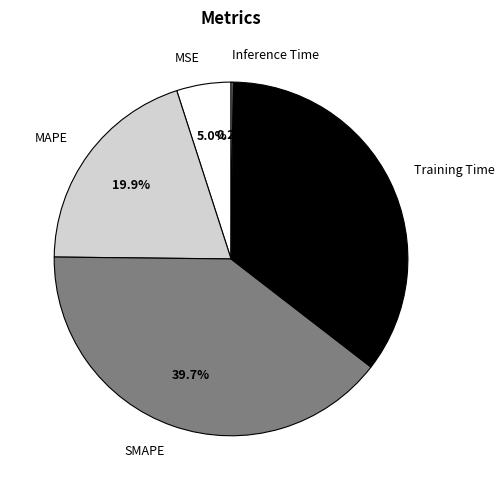

Between Training Time and SMAPE, which is larger?

SMAPE